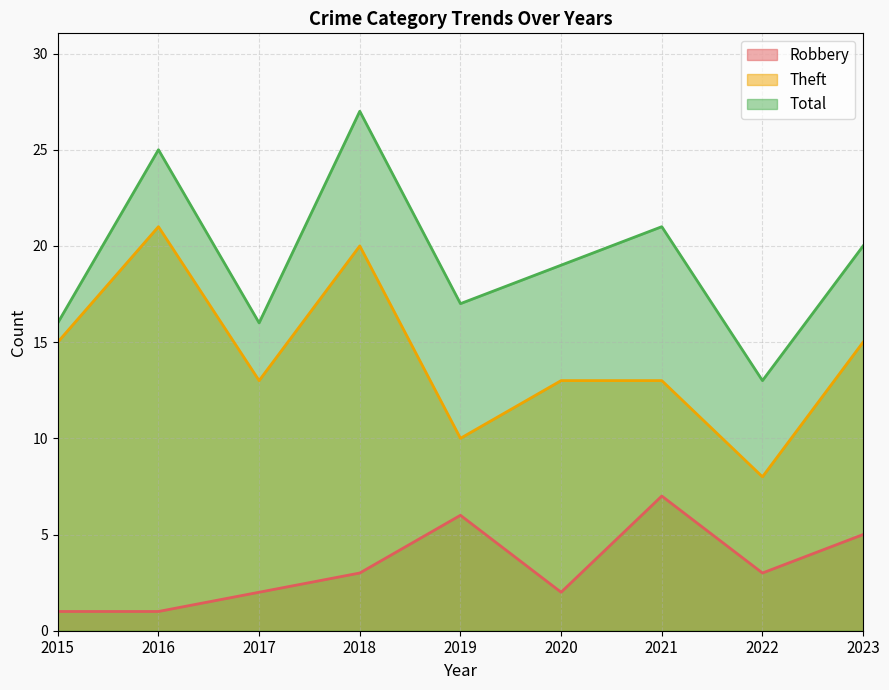

How many lines are shown in the chart?

3